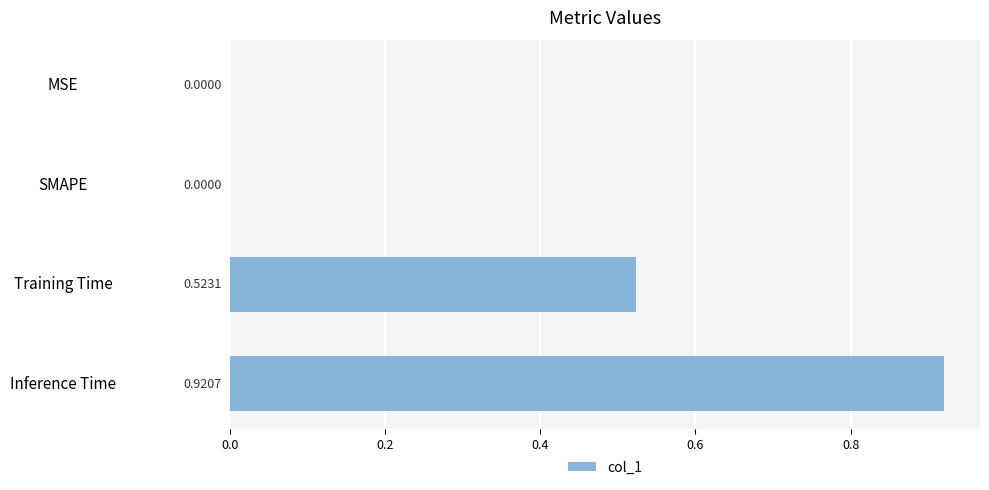

How many series are shown in this chart?

1